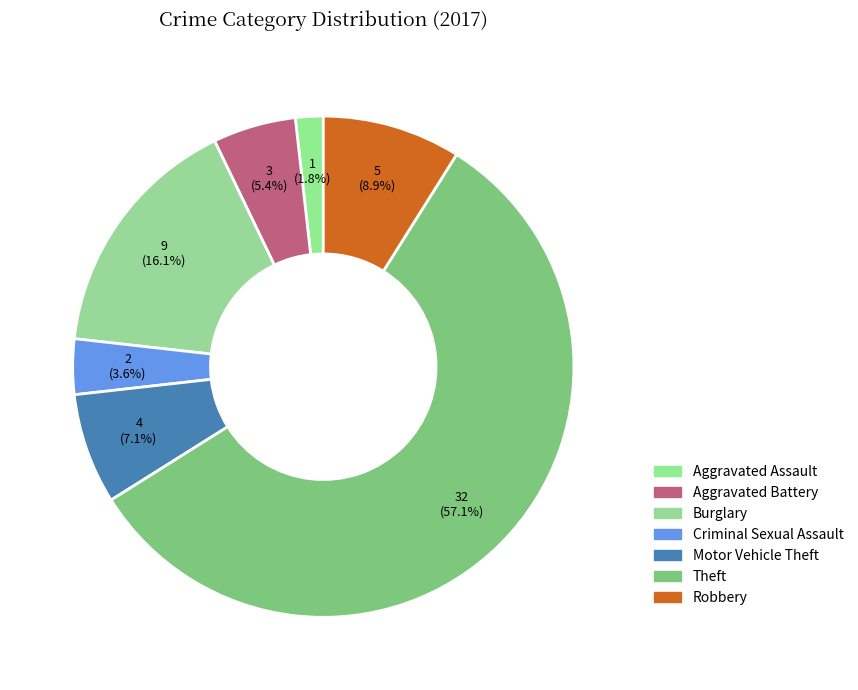

Which slice represents more than half of the pie?

Theft